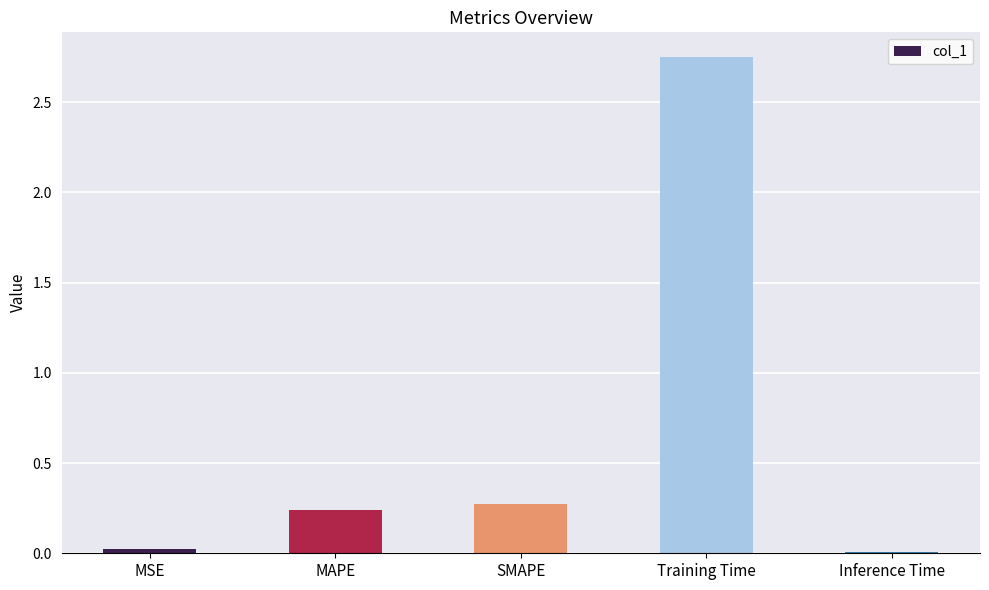

What is the sum of all values?

3.3